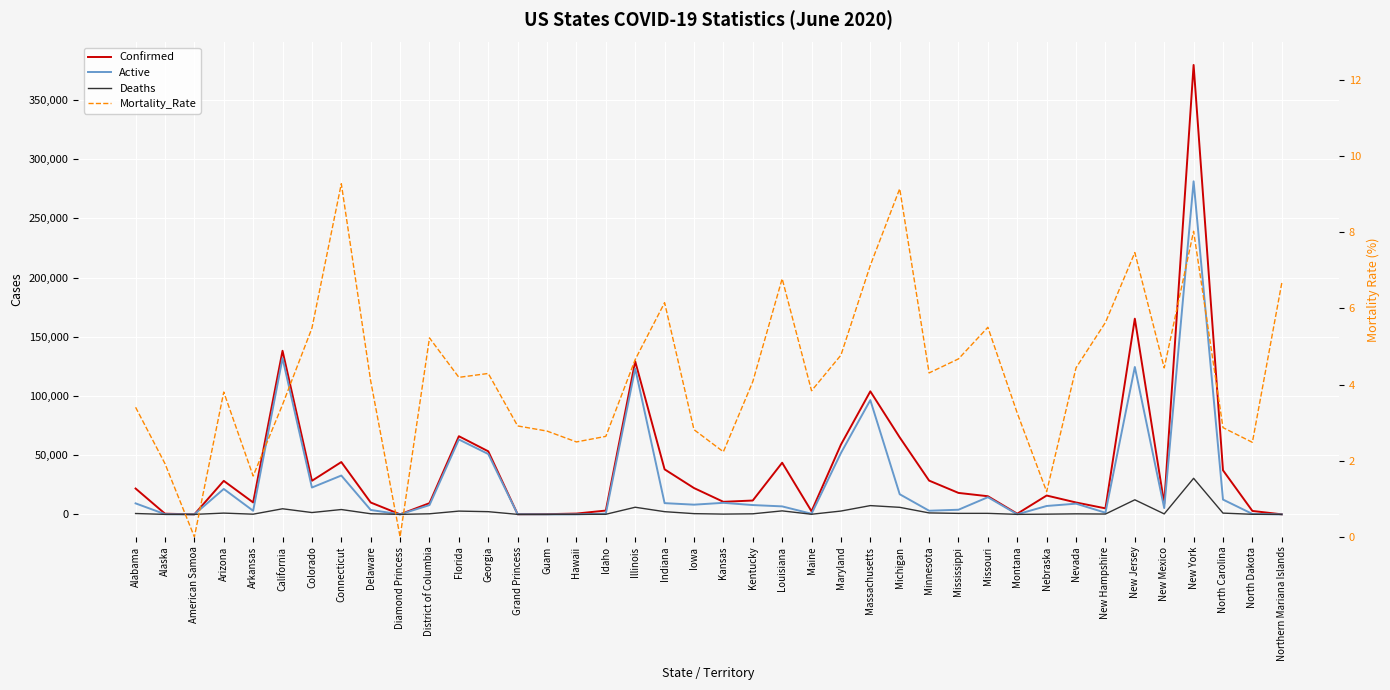

At which category does Active reach its first local peak?

Arizona